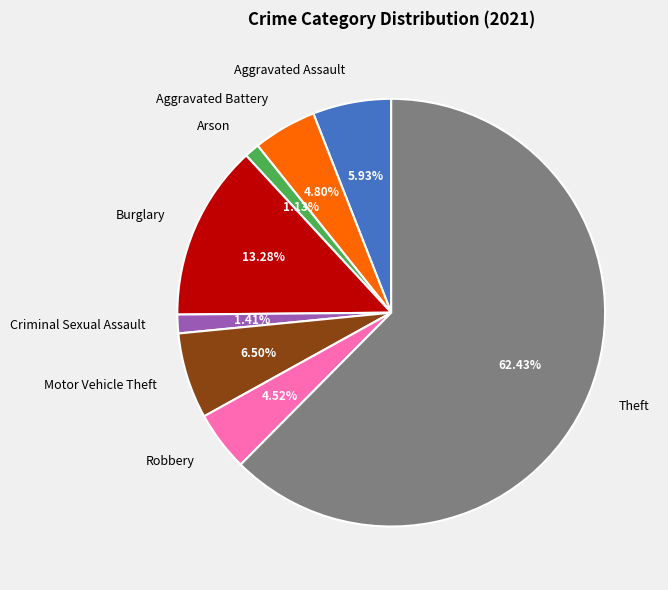

What is the largest slice in the pie chart?

Theft